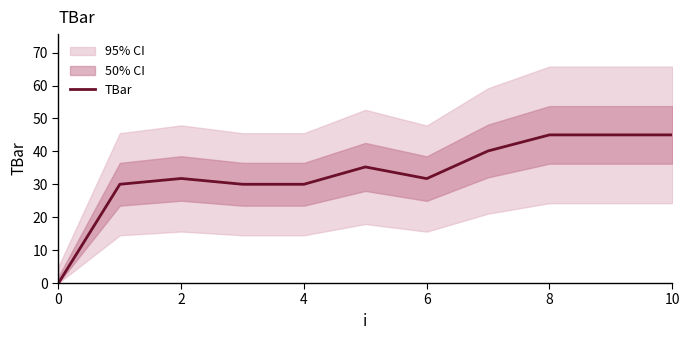

What is the maximum value shown in the chart?

45.0